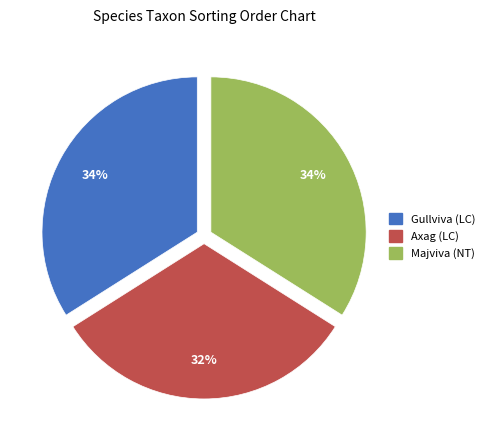

What is the smallest slice in the pie chart?

Axag (LC)